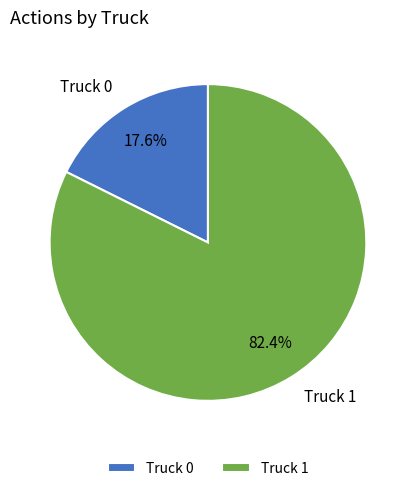

To the nearest percent, what percentage of the pie is Truck 0?

18%